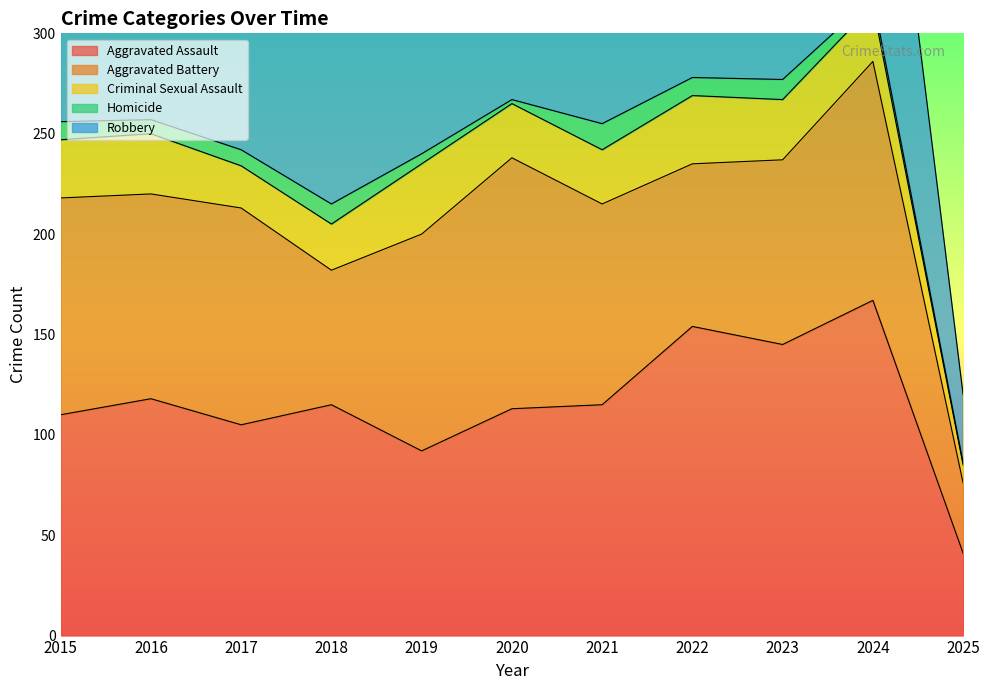

List the series in order of their peak value, highest first.

Robbery, Aggravated Assault, Aggravated Battery, Criminal Sexual Assault, Homicide